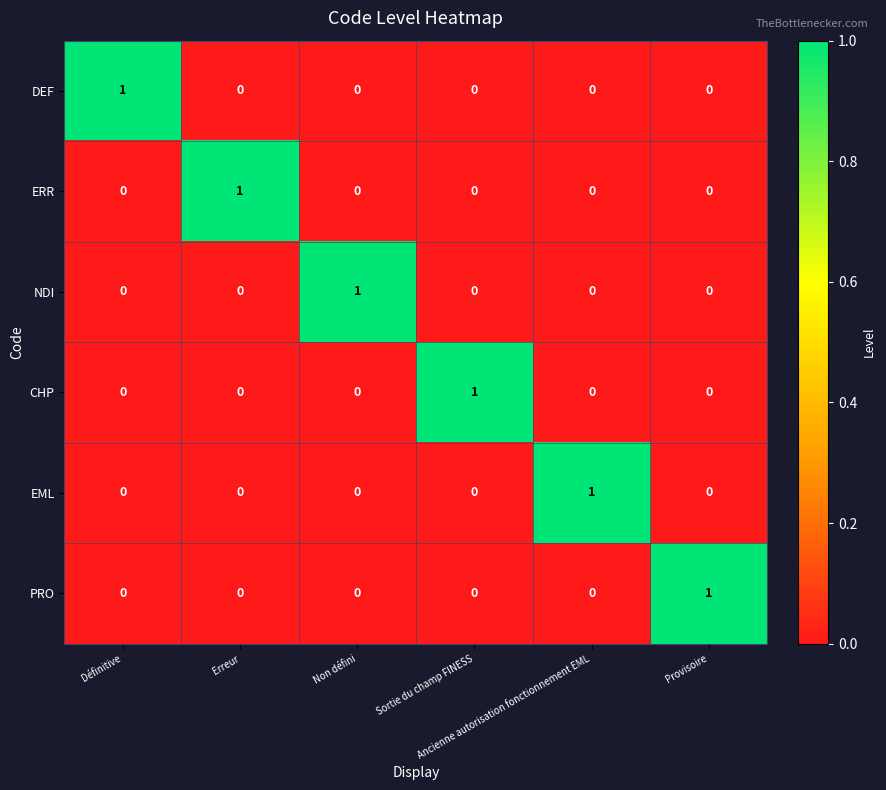

How many ERR values are between 0 and 1?

6